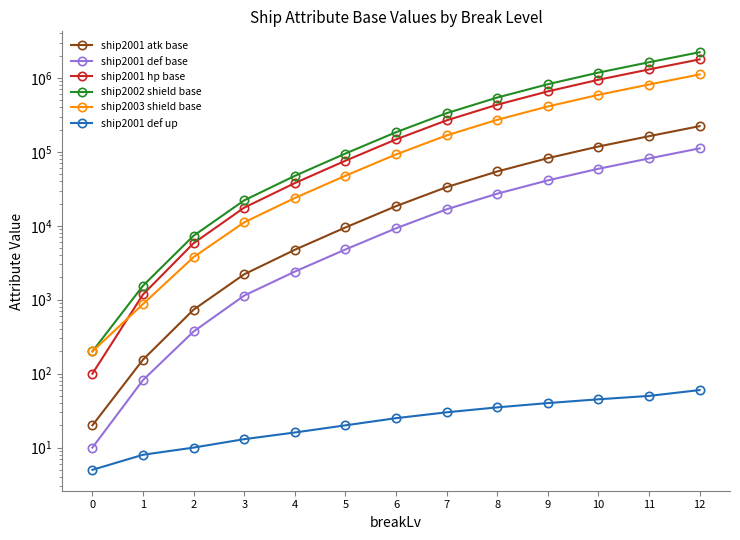

Between 8 and 3, which is larger?

8